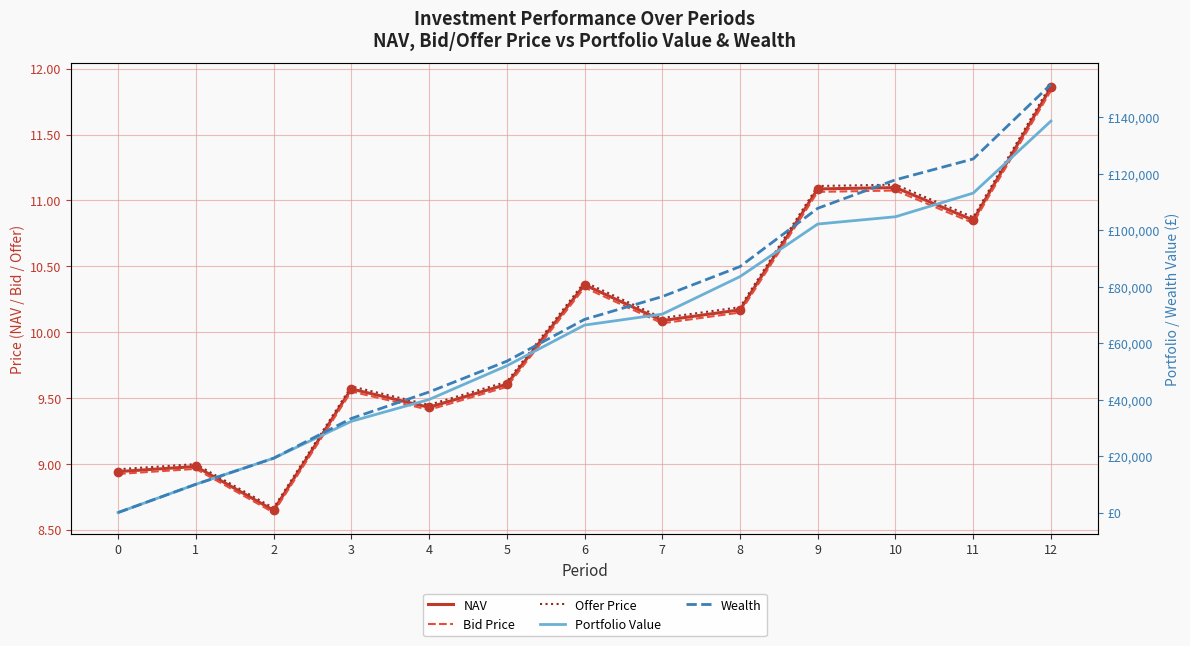

Where does the Wealth series first go above 68371?

6